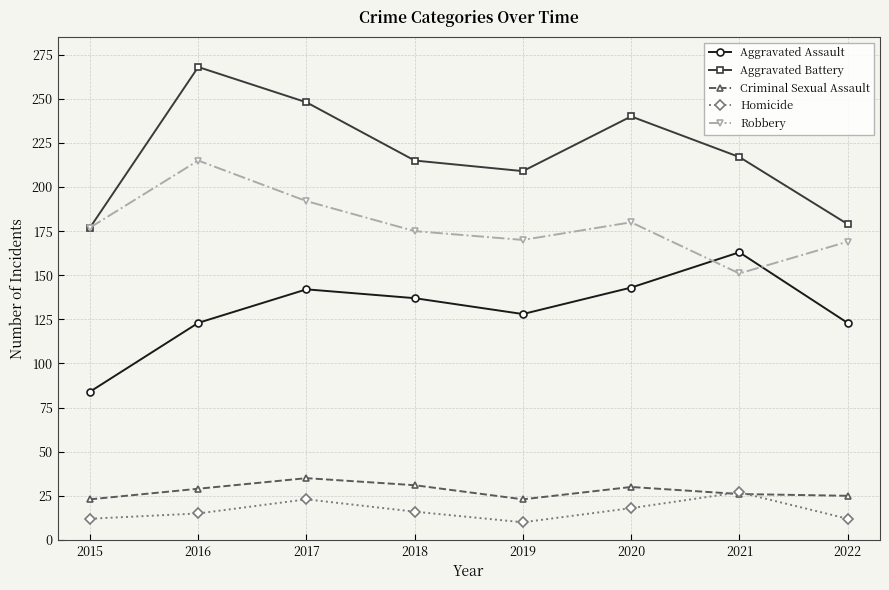

What value does the Robbery series have at 2017?

192